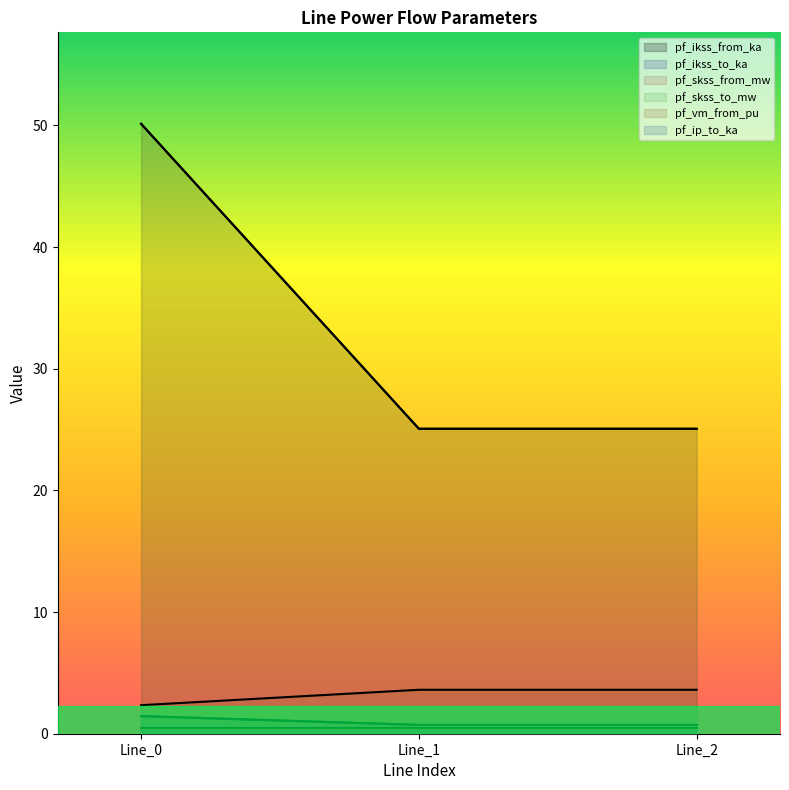

Is the value of pf_ikss_to_ka at Line_0 greater than the value of pf_skss_to_mw at Line_2?

No